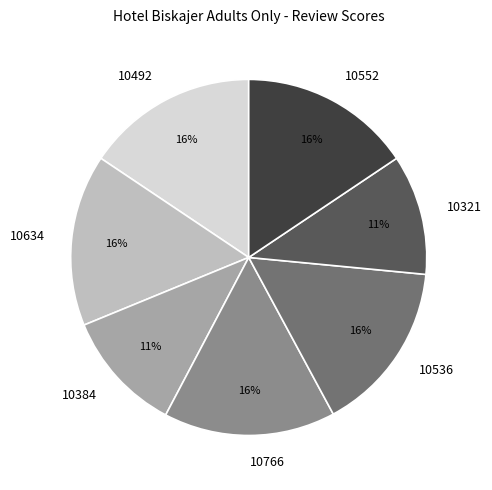

To the nearest percent, what portion does 10536 represent?

16%